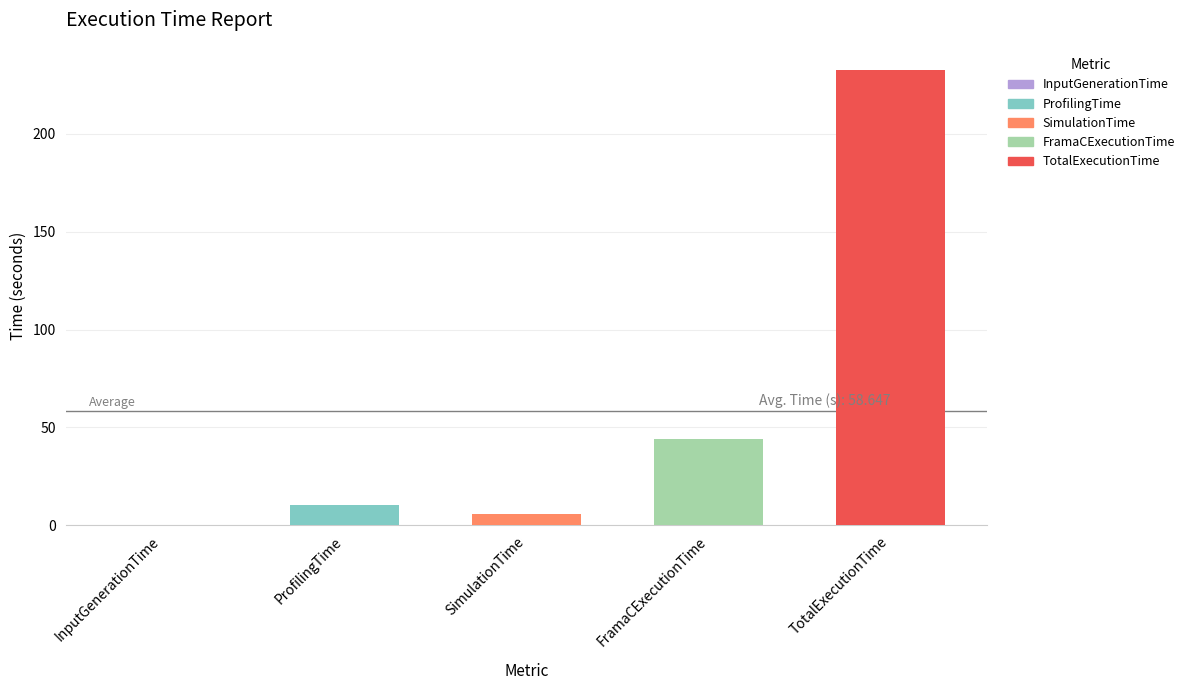

At which category does the chart reach its peak across all series?

TotalExecutionTime